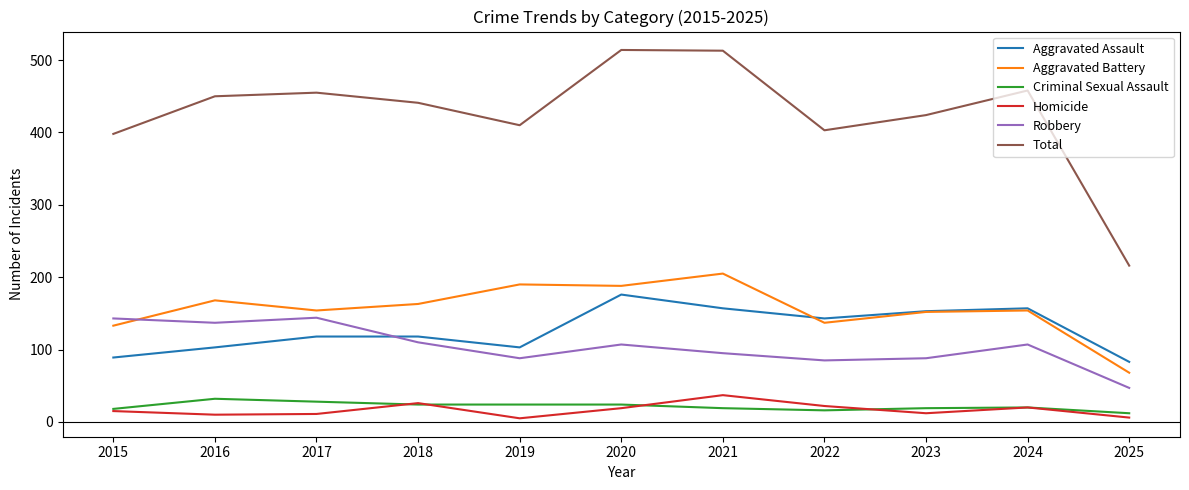

Read the Total value at 2025.

216